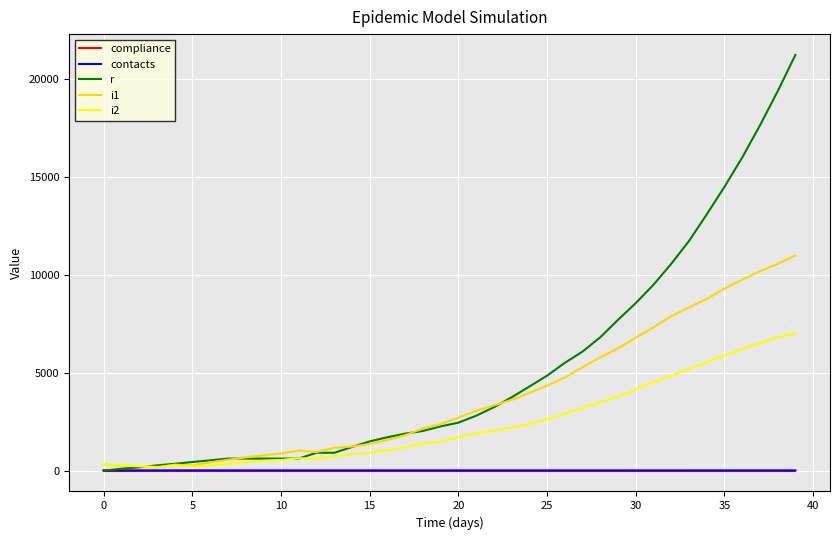

What are all the series names shown in the legend?

compliance, contacts, r, i1, i2